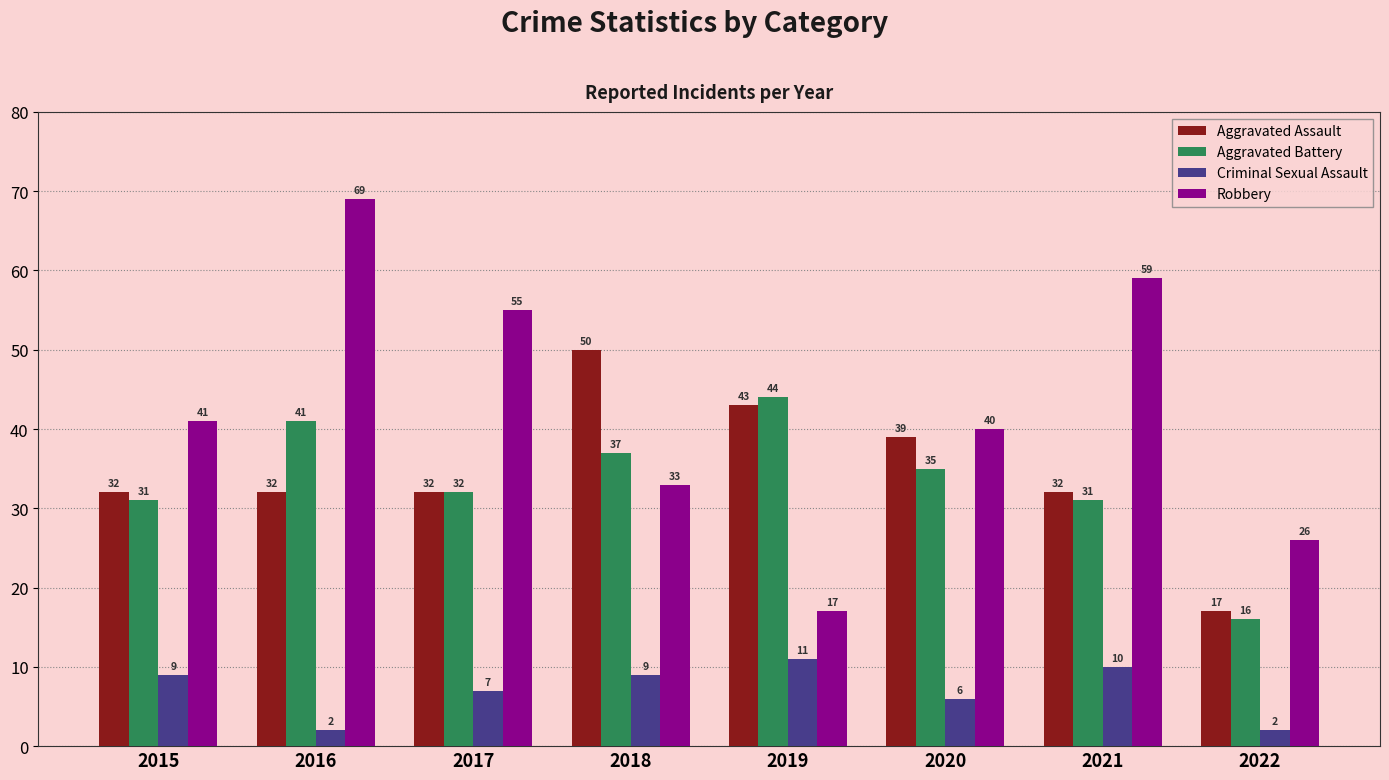

What is the average value of the Criminal Sexual Assault series?

7